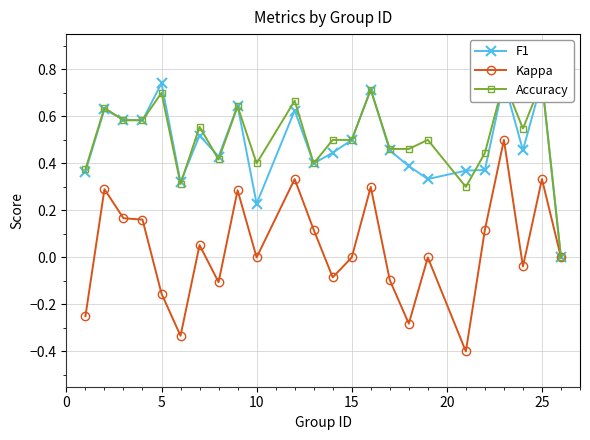

Which series has the largest total across all categories?

Accuracy